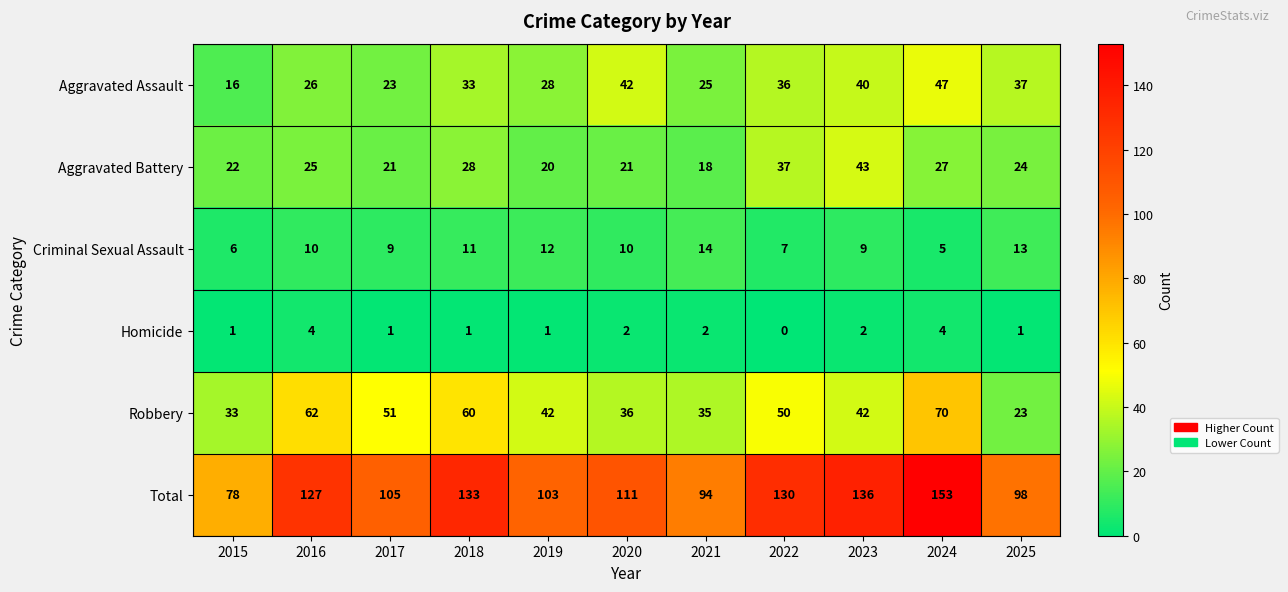

Count the number of categories in the chart.

11